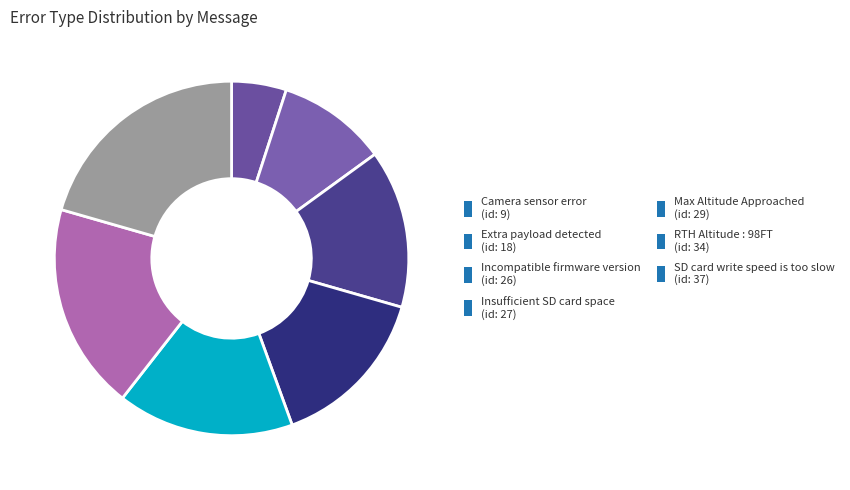

Rank the categories by value from lowest to highest.

Camera sensor error, Extra payload detected, Incompatible firmware version, Insufficient SD card space, Max Altitude Approached, RTH Altitude : 98FT, SD card write speed is too slow